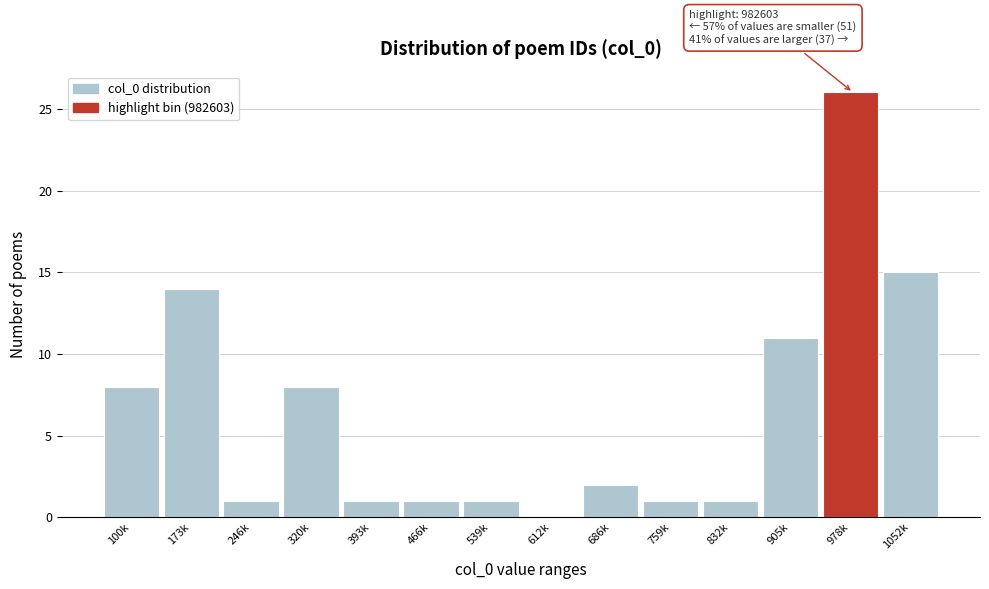

Reading left to right, what are all the values shown in this chart?

100k=8	173k=14	246k=1	320k=8	393k=1	466k=1	539k=1	612k=0	686k=2	759k=1	832k=1	905k=11	978k=26	1052k=15